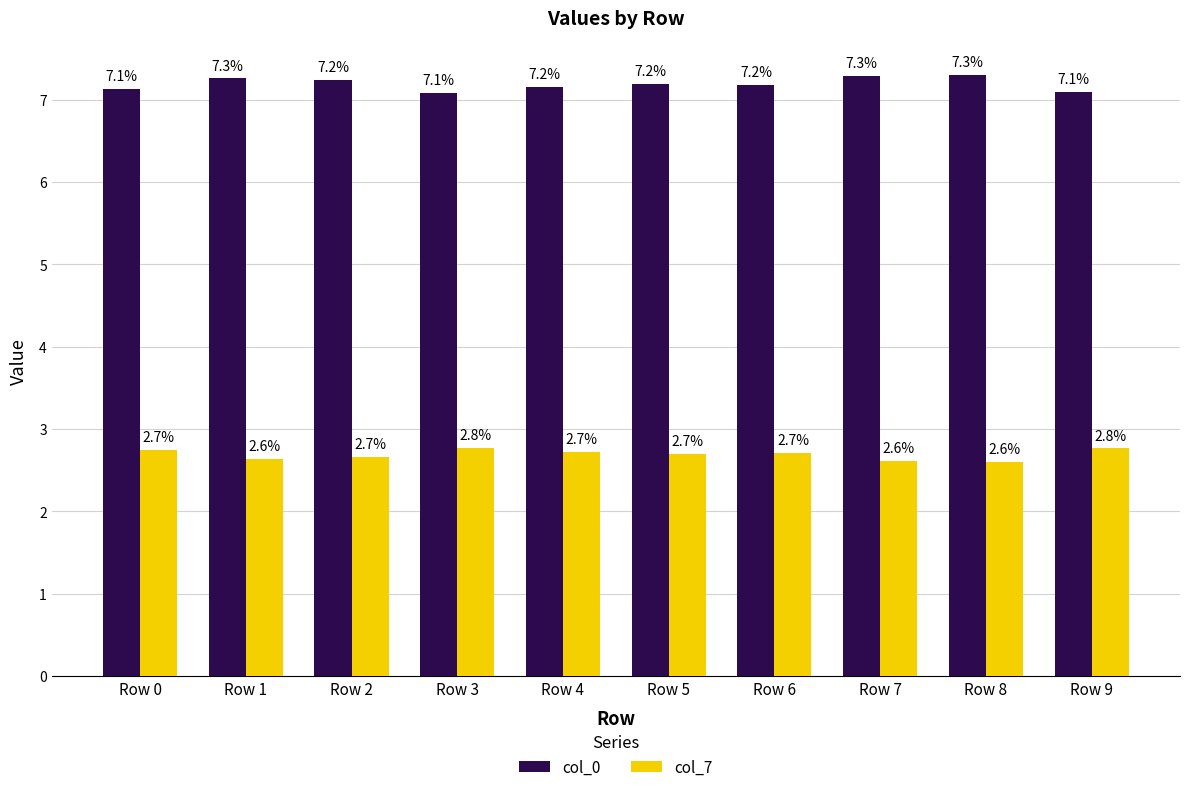

At which label is col_7 closest to 0?

Row 8